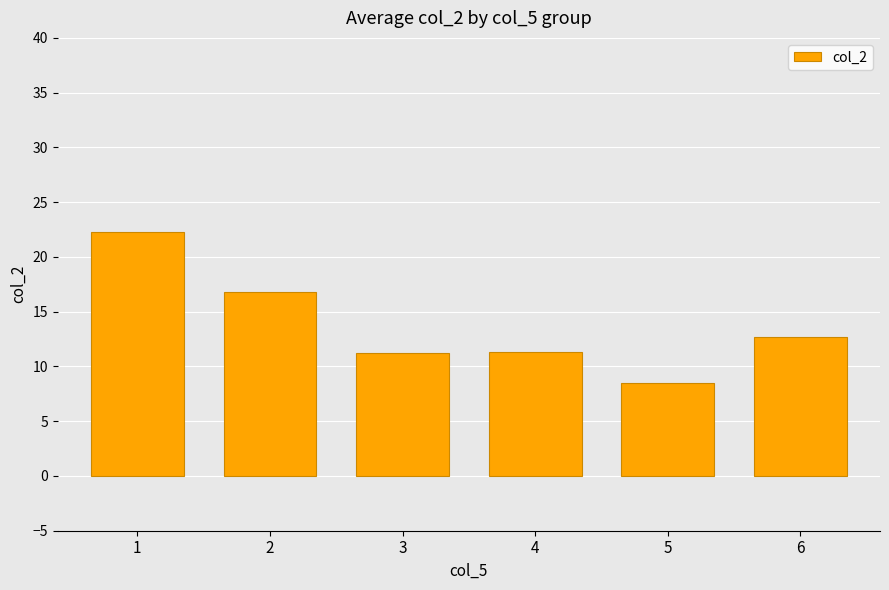

At which category does the chart reach its minimum across all series?

5